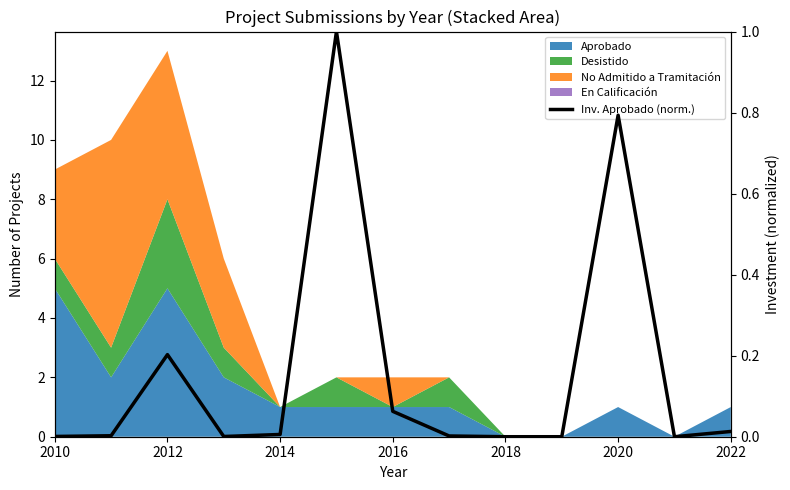

Is it true that the value at 2022 is 0.0?

True